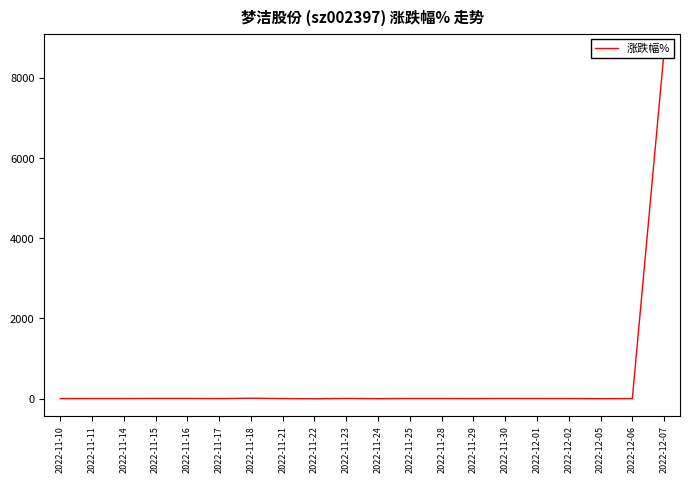

What is the maximum value shown in the chart?

8670.0